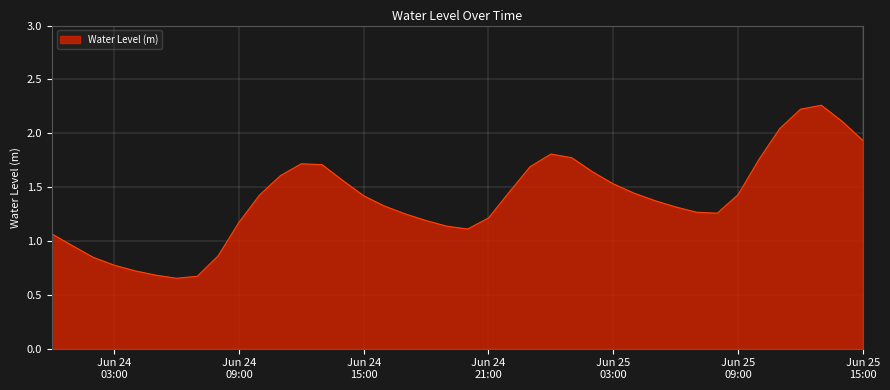

Does the chart have visible grid lines?

Yes